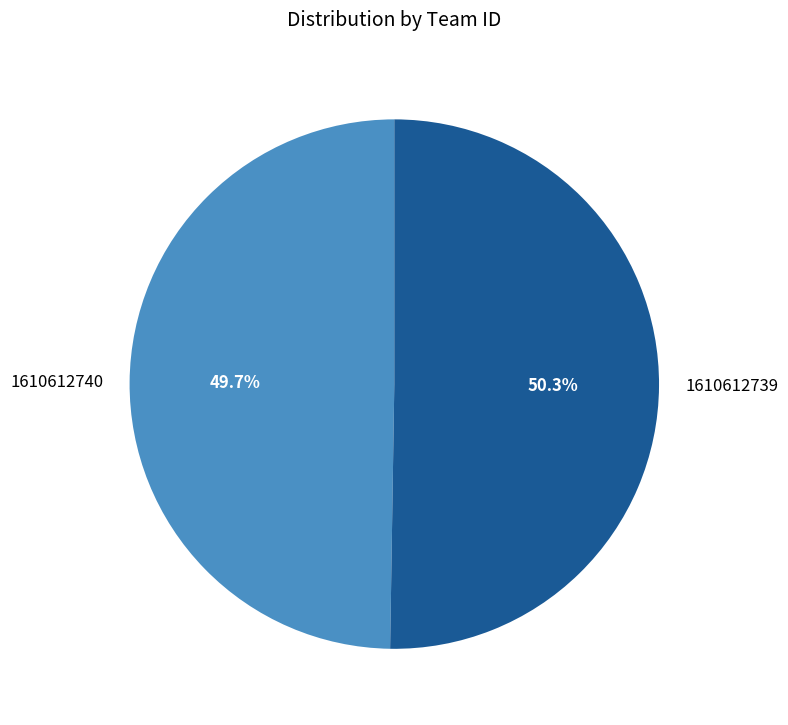

To the nearest percent, what is the difference between the 1610612739 and 1610612740 slice percentages?

1%